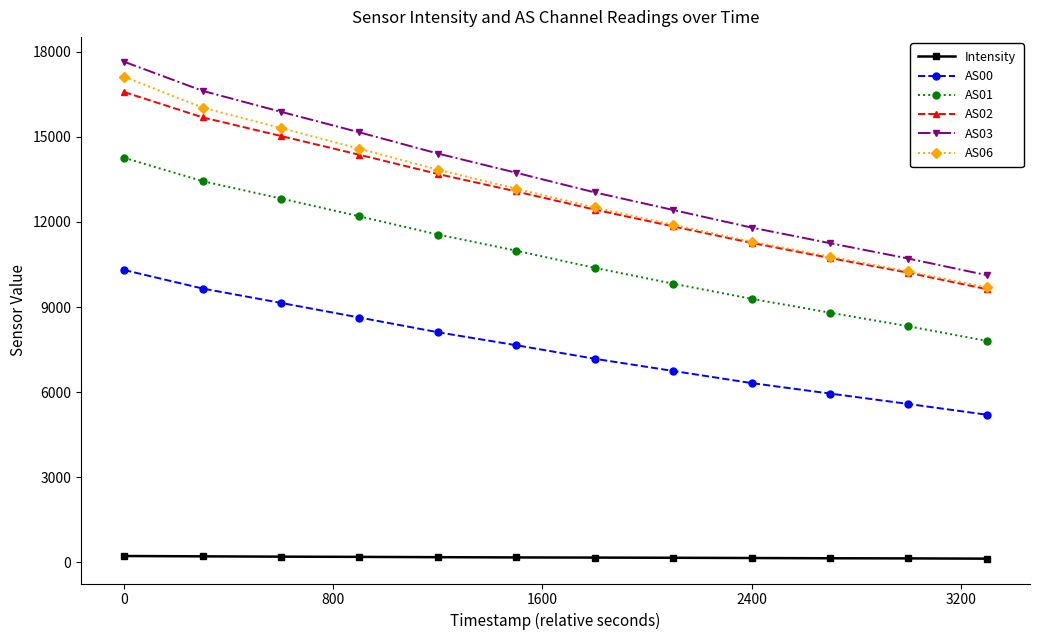

True or false: Intensity and AS00 cross at least once.

False